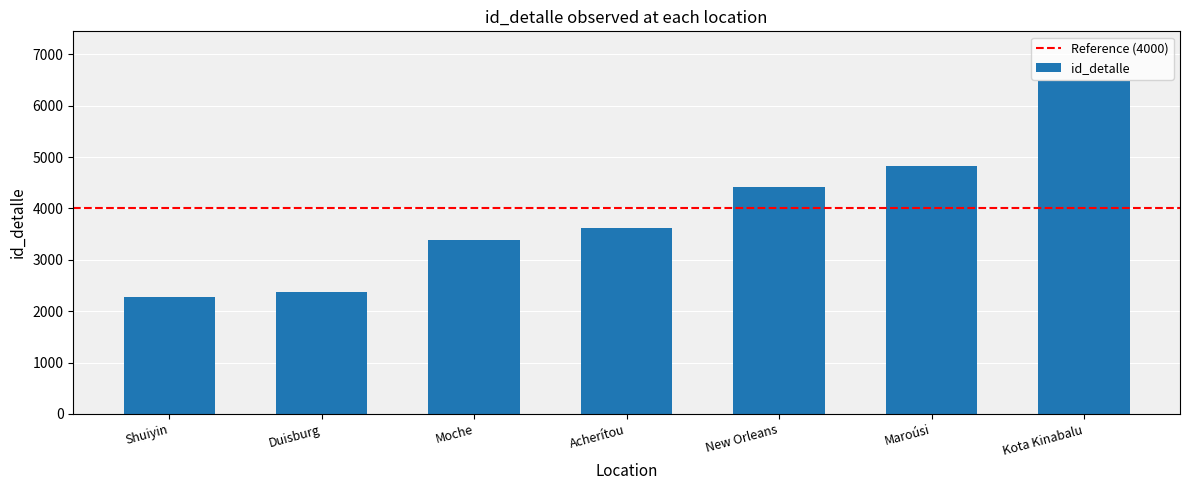

What is the change in value from Shuiyin to Moche?

+1106